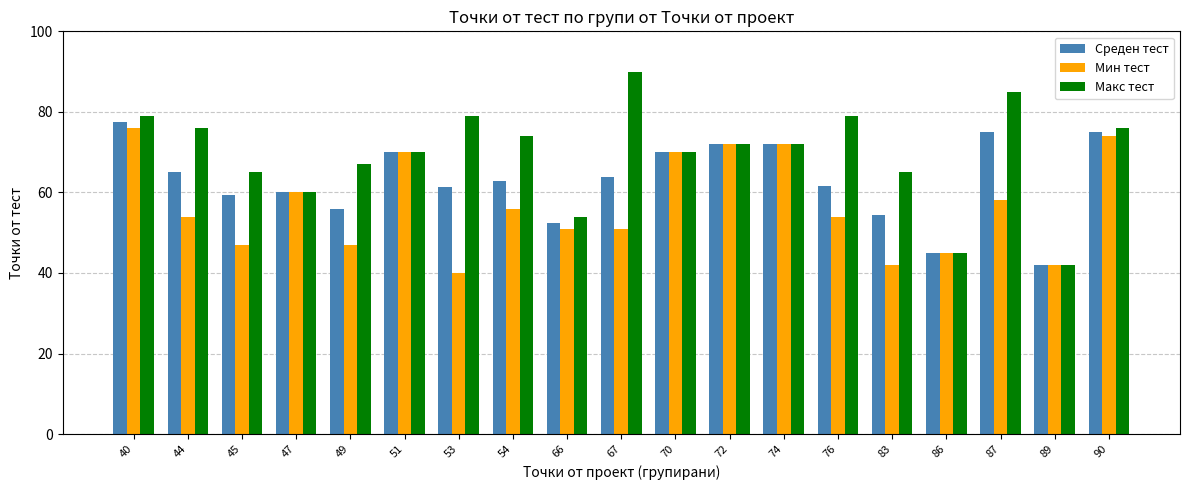

At which category is the sum across all series the highest?

40